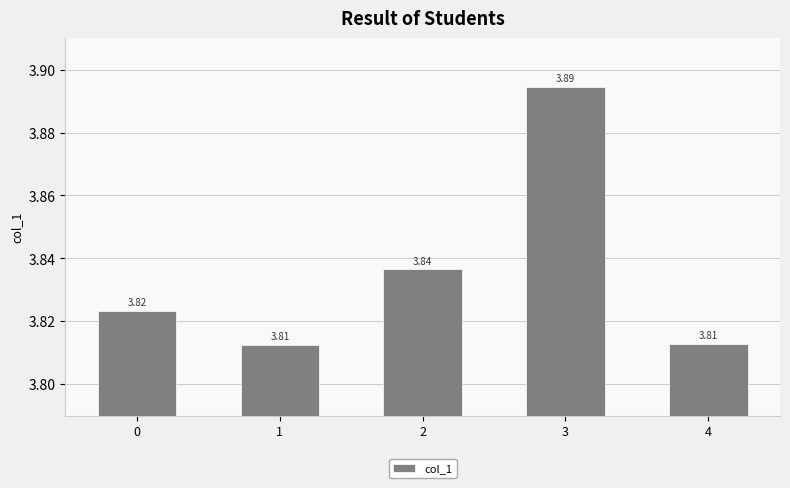

What is the sum of the values at 4 and 0?

7.6